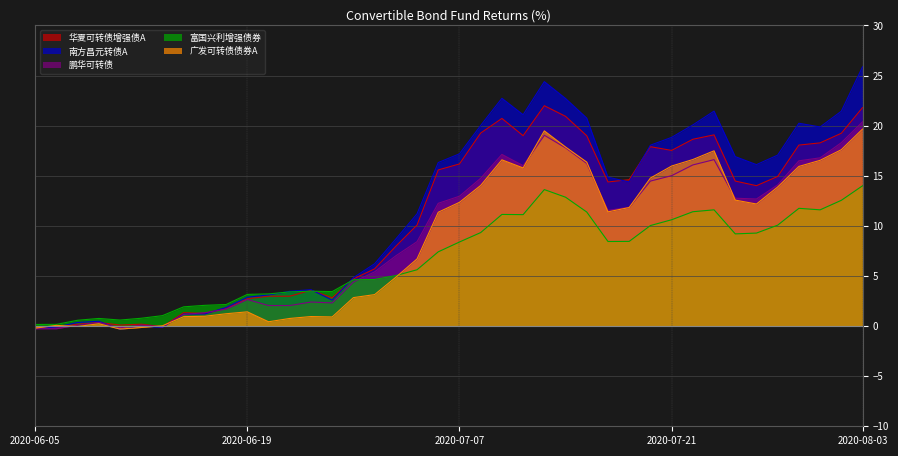

Reading right to left, list all the values displayed in this chart.

华夏可转债增强债A: 2020-08-03=21.8	2020-07-31=19.2	2020-07-30=18.3	2020-07-29=18.1	2020-07-28=14.9	2020-07-27=14.0	2020-07-24=14.5	2020-07-23=19.1	2020-07-22=18.6	2020-07-21=17.5	2020-07-20=17.9	2020-07-17=14.6	2020-07-16=14.4	2020-07-15=19.0	2020-07-14=20.9	2020-07-13=22.0	2020-07-10=19.0	2020-07-09=20.7	2020-07-08=19.3	2020-07-07=16.2	2020-07-06=15.6	2020-07-03=10.1	2020-07-02=8.0	2020-07-01=5.7	2020-06-30=4.7	2020-06-29=2.8	2020-06-24=3.6	2020-06-23=3.0	2020-06-22=3.0	2020-06-19=2.7	2020-06-18=1.8	2020-06-17=1.2	2020-06-16=1.3	2020-06-15=-0.1	2020-06-12=0.2	2020-06-11=0.1	2020-06-10=0.4	2020-06-09=0.2	2020-06-08=-0.1	2020-06-05=-0.3
南方昌元转债A: 2020-08-03=25.9	2020-07-31=21.4	2020-07-30=19.9	2020-07-29=20.2	2020-07-28=17.1	2020-07-27=16.1	2020-07-24=16.9	2020-07-23=21.4	2020-07-22=20.1	2020-07-21=18.8	2020-07-20=18.1	2020-07-17=14.4	2020-07-16=14.9	2020-07-15=20.8	2020-07-14=22.7	2020-07-13=24.4	2020-07-10=21.1	2020-07-09=22.7	2020-07-08=20.0	2020-07-07=17.2	2020-07-06=16.3	2020-07-03=11.2	2020-07-02=8.7	2020-07-01=6.2	2020-06-30=4.8	2020-06-29=2.6	2020-06-24=3.6	2020-06-23=3.5	2020-06-22=3.1	2020-06-19=2.9	2020-06-18=1.9	2020-06-17=1.2	2020-06-16=1.2	2020-06-15=-0.1	2020-06-12=-0.0	2020-06-11=-0.3	2020-06-10=0.5	2020-06-09=0.4	2020-06-08=-0.1	2020-06-05=-0.3
鹏华可转债: 2020-08-03=20.4	2020-07-31=18.3	2020-07-30=16.8	2020-07-29=16.5	2020-07-28=14.1	2020-07-27=12.7	2020-07-24=12.8	2020-07-23=16.6	2020-07-22=16.1	2020-07-21=15.0	2020-07-20=14.5	2020-07-17=11.9	2020-07-16=11.5	2020-07-15=16.2	2020-07-14=17.8	2020-07-13=19.0	2020-07-10=16.0	2020-07-09=17.1	2020-07-08=14.8	2020-07-07=13.0	2020-07-06=12.2	2020-07-03=8.4	2020-07-02=7.0	2020-07-01=5.4	2020-06-30=4.4	2020-06-29=2.3	2020-06-24=2.4	2020-06-23=2.0	2020-06-22=2.0	2020-06-19=2.6	2020-06-18=1.7	2020-06-17=1.3	2020-06-16=1.2	2020-06-15=-0.1	2020-06-12=0.1	2020-06-11=-0.2	2020-06-10=0.4	2020-06-09=0.1	2020-06-08=-0.3	2020-06-05=-0.3
富国兴利增强债券: 2020-08-03=14.0	2020-07-31=12.6	2020-07-30=11.6	2020-07-29=11.8	2020-07-28=10.1	2020-07-27=9.3	2020-07-24=9.2	2020-07-23=11.6	2020-07-22=11.4	2020-07-21=10.6	2020-07-20=10.0	2020-07-17=8.4	2020-07-16=8.4	2020-07-15=11.4	2020-07-14=12.9	2020-07-13=13.6	2020-07-10=11.1	2020-07-09=11.1	2020-07-08=9.3	2020-07-07=8.4	2020-07-06=7.4	2020-07-03=5.6	2020-07-02=5.0	2020-07-01=4.7	2020-06-30=4.6	2020-06-29=3.4	2020-06-24=3.5	2020-06-23=3.4	2020-06-22=3.2	2020-06-19=3.2	2020-06-18=2.1	2020-06-17=2.1	2020-06-16=1.9	2020-06-15=1.0	2020-06-12=0.8	2020-06-11=0.6	2020-06-10=0.8	2020-06-09=0.6	2020-06-08=0.2	2020-06-05=0.2
广发可转债债券A: 2020-08-03=19.7	2020-07-31=17.6	2020-07-30=16.5	2020-07-29=15.9	2020-07-28=13.9	2020-07-27=12.2	2020-07-24=12.6	2020-07-23=17.5	2020-07-22=16.6	2020-07-21=16.0	2020-07-20=14.8	2020-07-17=11.8	2020-07-16=11.4	2020-07-15=16.4	2020-07-14=17.9	2020-07-13=19.5	2020-07-10=15.8	2020-07-09=16.6	2020-07-08=14.0	2020-07-07=12.3	2020-07-06=11.4	2020-07-03=6.7	2020-07-02=4.9	2020-07-01=3.1	2020-06-30=2.8	2020-06-29=0.9	2020-06-24=0.9	2020-06-23=0.8	2020-06-22=0.4	2020-06-19=1.4	2020-06-18=1.2	2020-06-17=1.0	2020-06-16=0.9	2020-06-15=0.0	2020-06-12=-0.1	2020-06-11=-0.3	2020-06-10=0.2	2020-06-09=-0.0	2020-06-08=0.1	2020-06-05=-0.2